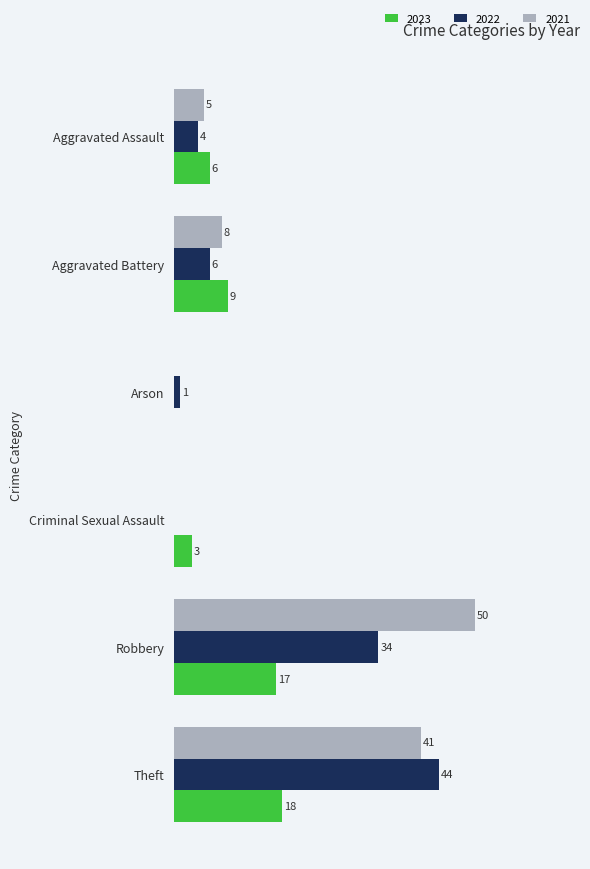

At which category is the sum across all series the highest?

Theft